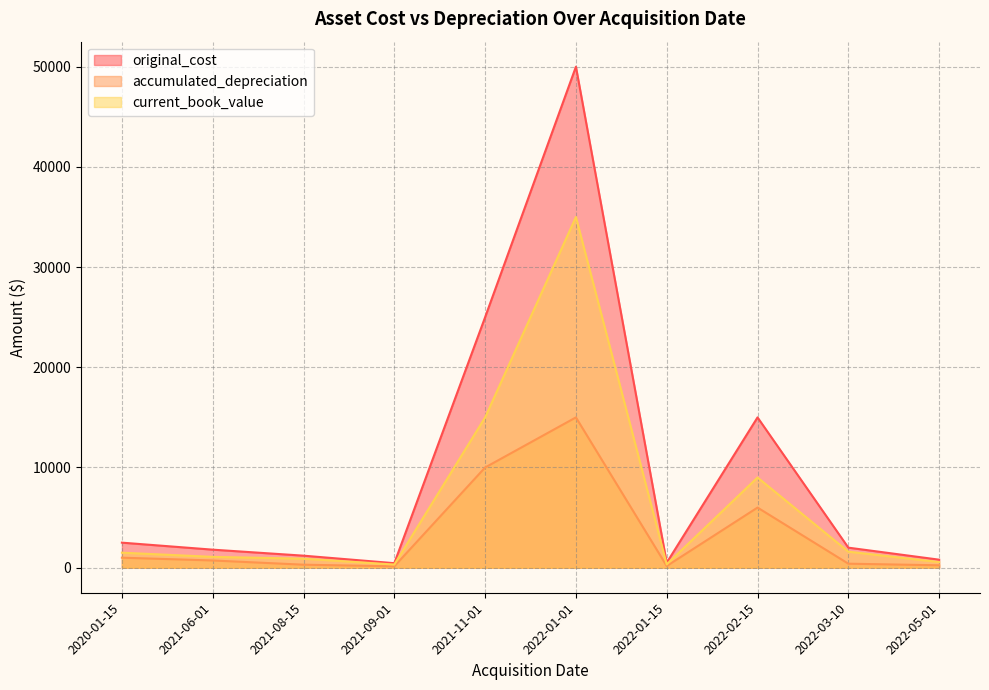

What are all the series names shown in the legend?

original_cost, accumulated_depreciation, current_book_value